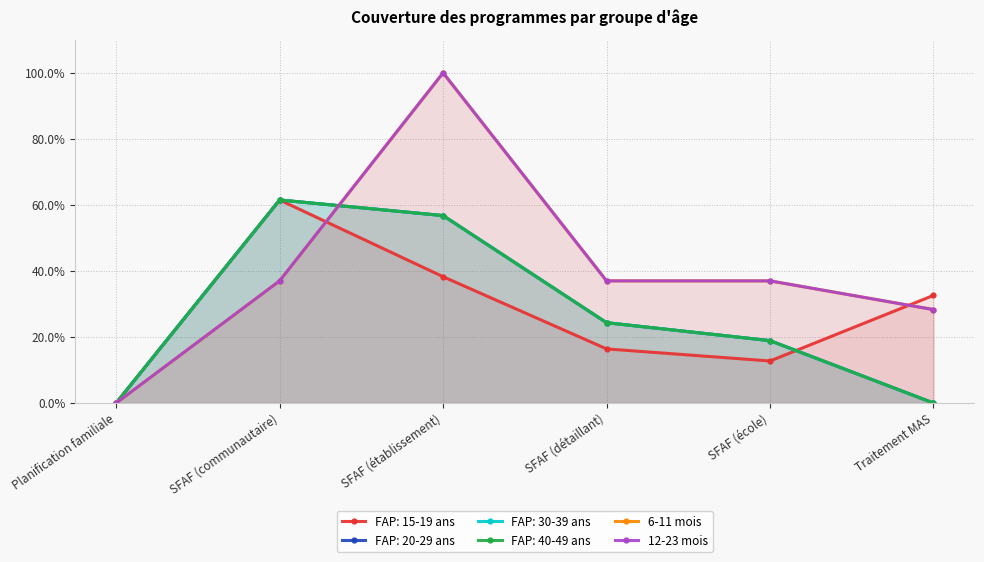

Read the 6-11 mois value at SFAF (établissement).

1.0